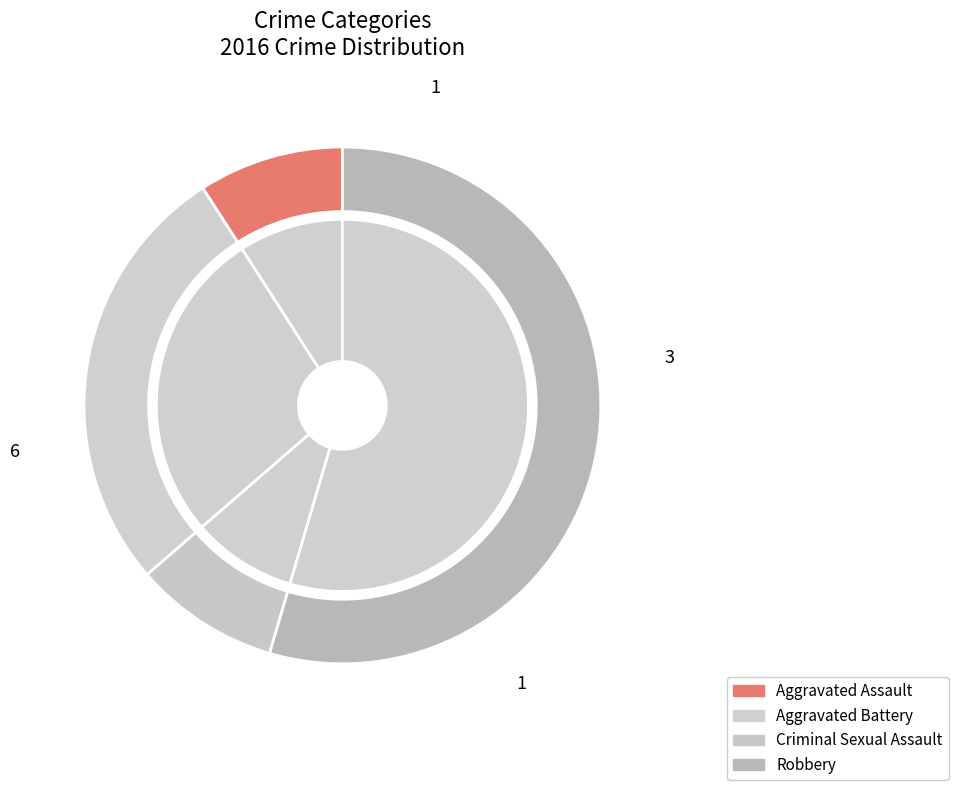

To the nearest percent, what is the combined percentage of Aggravated Battery and Robbery?

82%